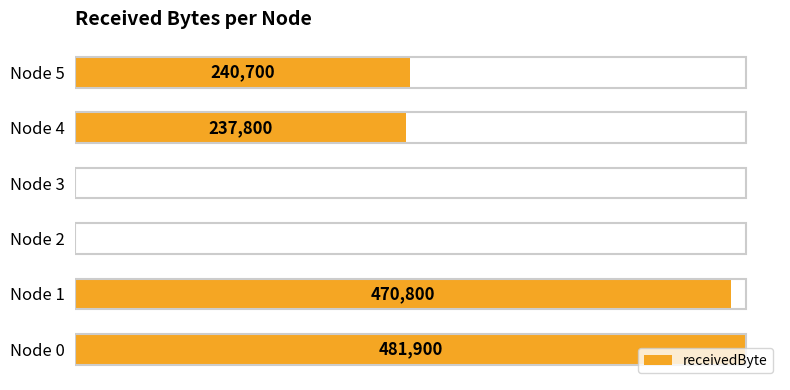

Are the bars horizontal?

Yes